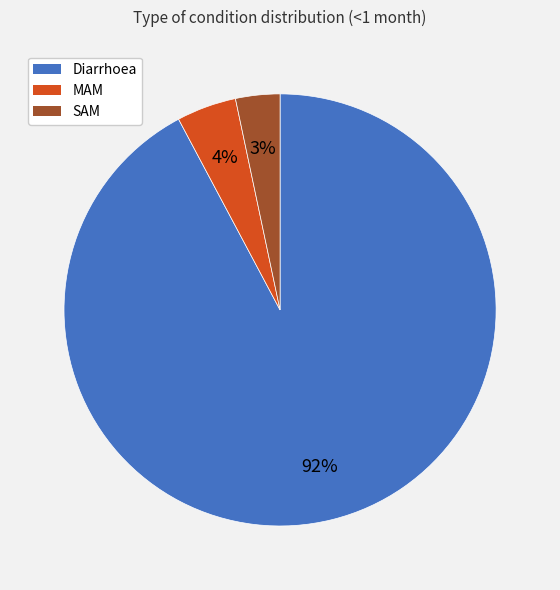

What is the largest slice in the pie chart?

Diarrhoea